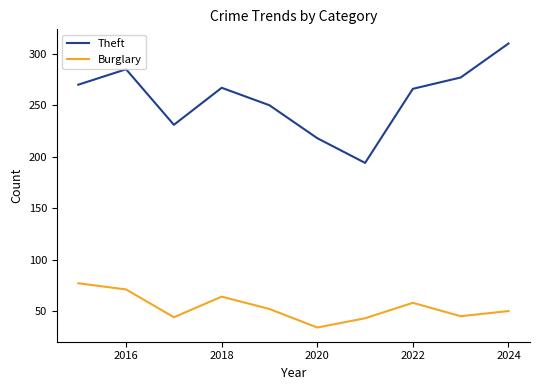

Count the number of categories in the chart.

10